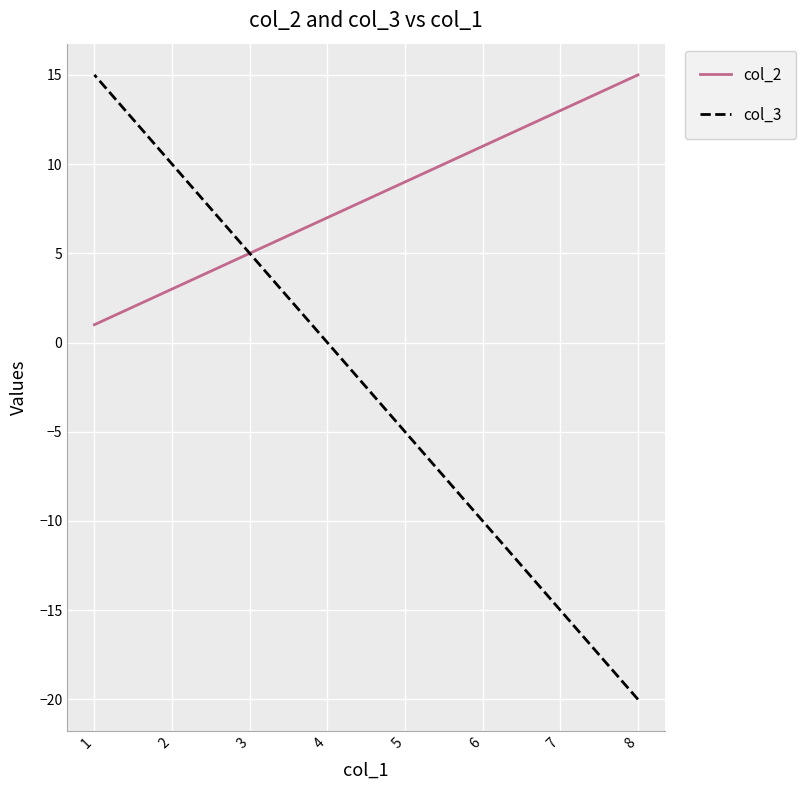

What is the spread (max minus min) of values at 2?

7